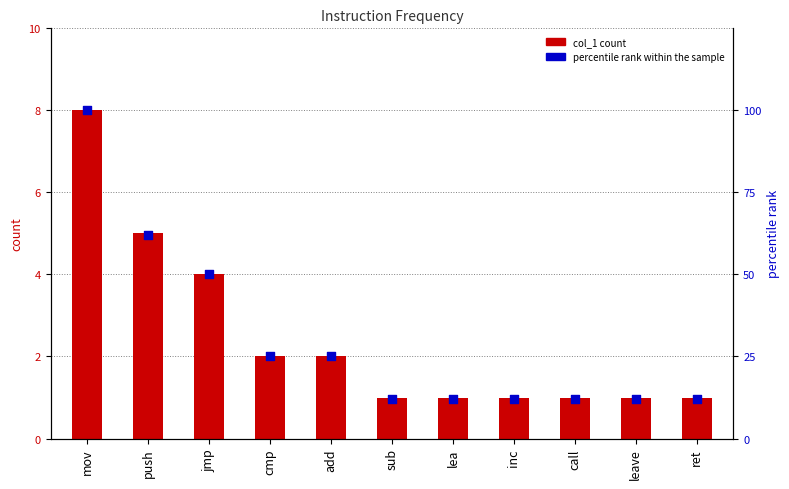

What is the total value across all series at call?

13